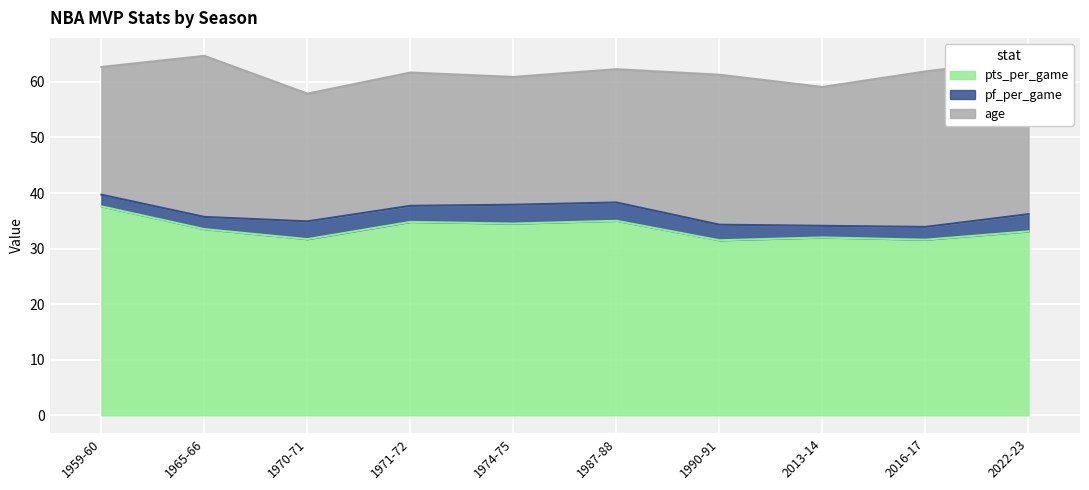

What is the spread (max minus min) of values at 2016-17?

29.3